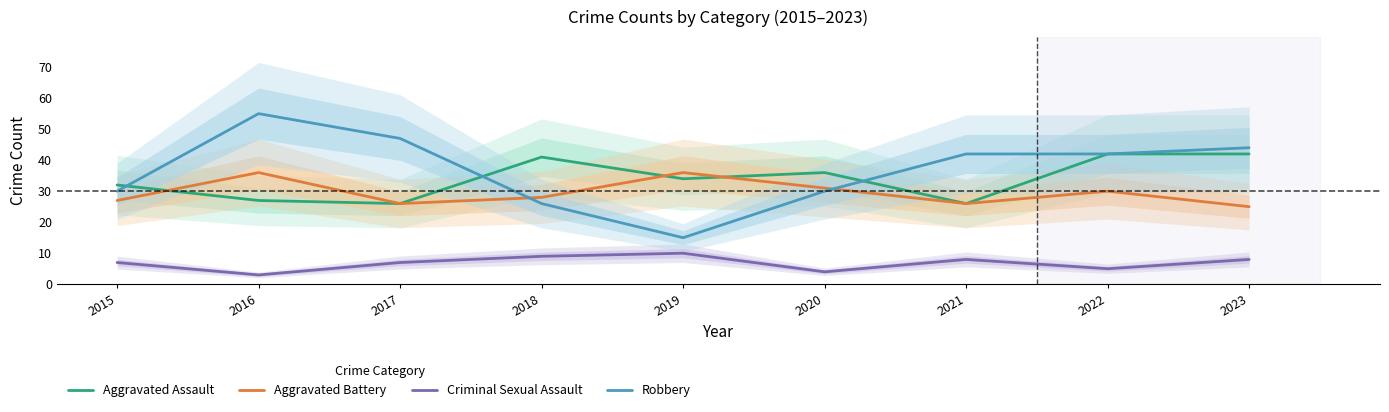

Is it true that Aggravated Assault equals 41 at 2018?

True